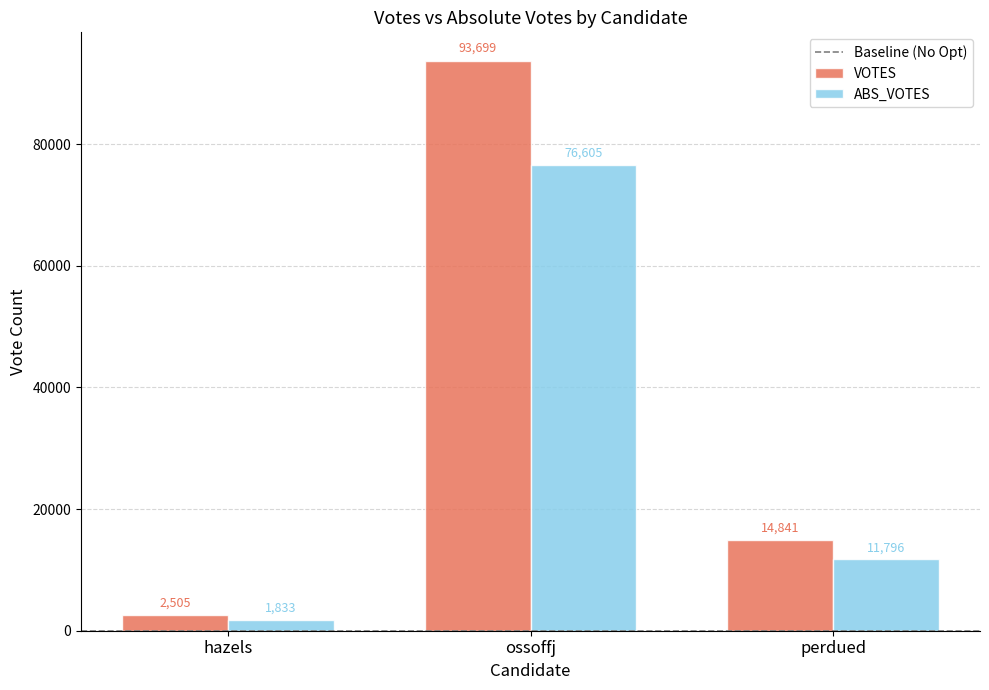

Which series changed the most between ossoffj and perdued?

VOTES